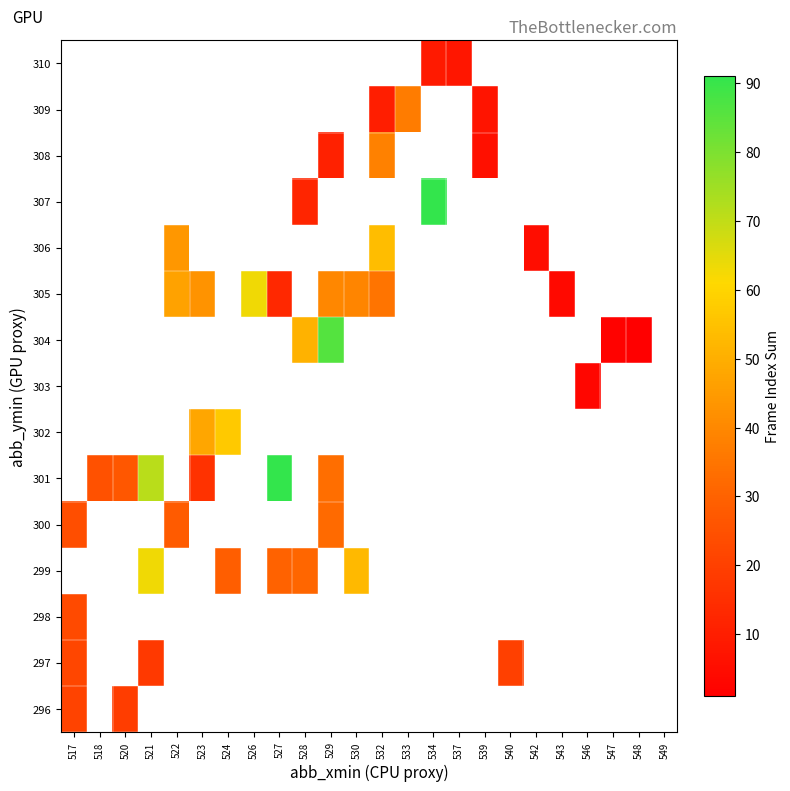

Where is 300 nearest to the value 28?

522